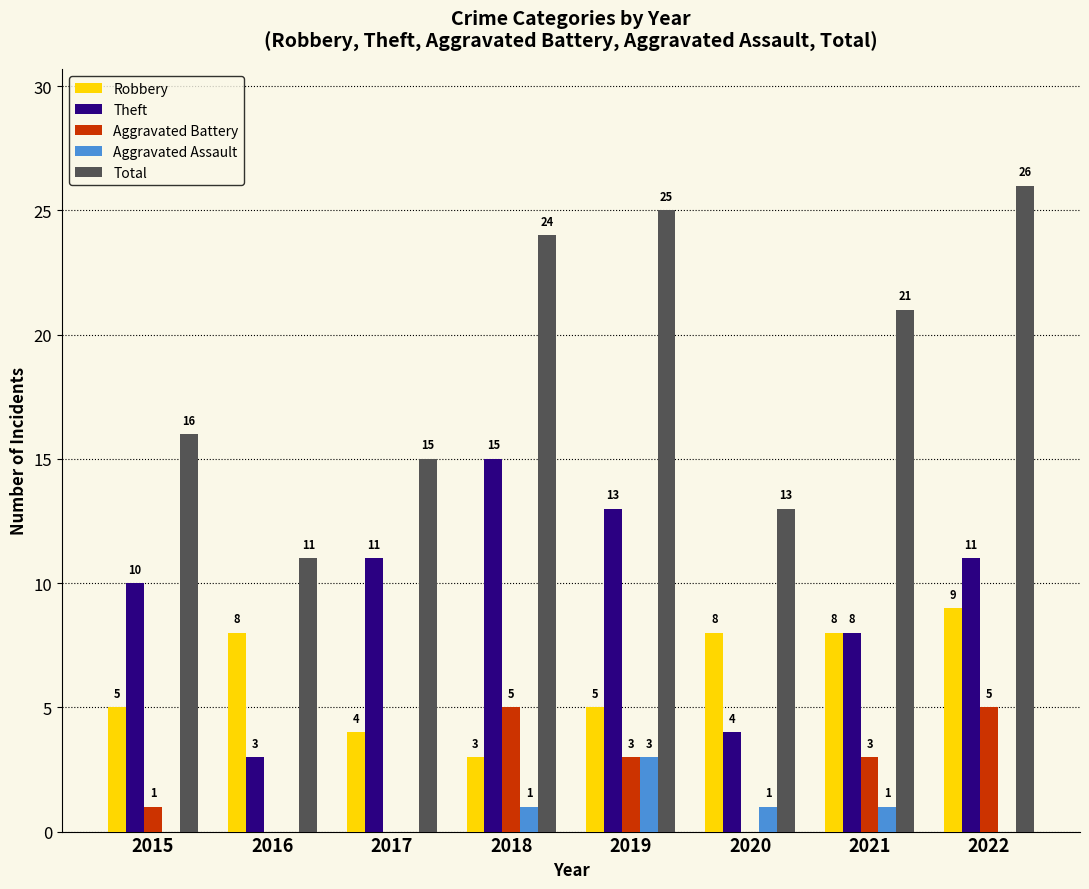

Reading right to left, transcribe all the data shown in this chart.

Robbery: 2022=9	2021=8	2020=8	2019=5	2018=3	2017=4	2016=8	2015=5
Theft: 2022=11	2021=8	2020=4	2019=13	2018=15	2017=11	2016=3	2015=10
Aggravated Battery: 2022=5	2021=3	2020=0	2019=3	2018=5	2017=0	2016=0	2015=1
Aggravated Assault: 2022=0	2021=1	2020=1	2019=3	2018=1	2017=0	2016=0	2015=0
Total: 2022=26	2021=21	2020=13	2019=25	2018=24	2017=15	2016=11	2015=16